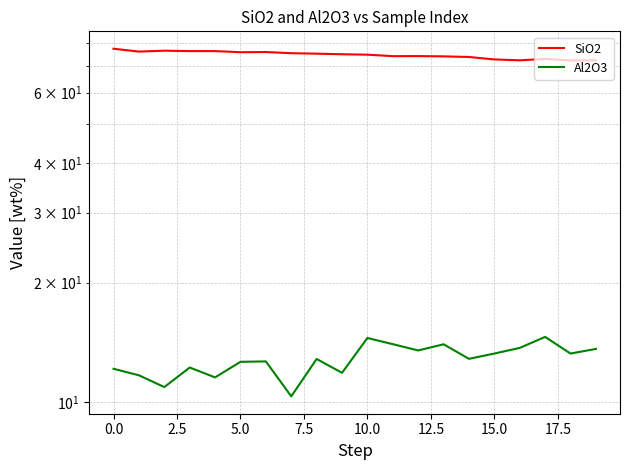

True or false: SiO2 and Al2O3 intersect in this chart.

False